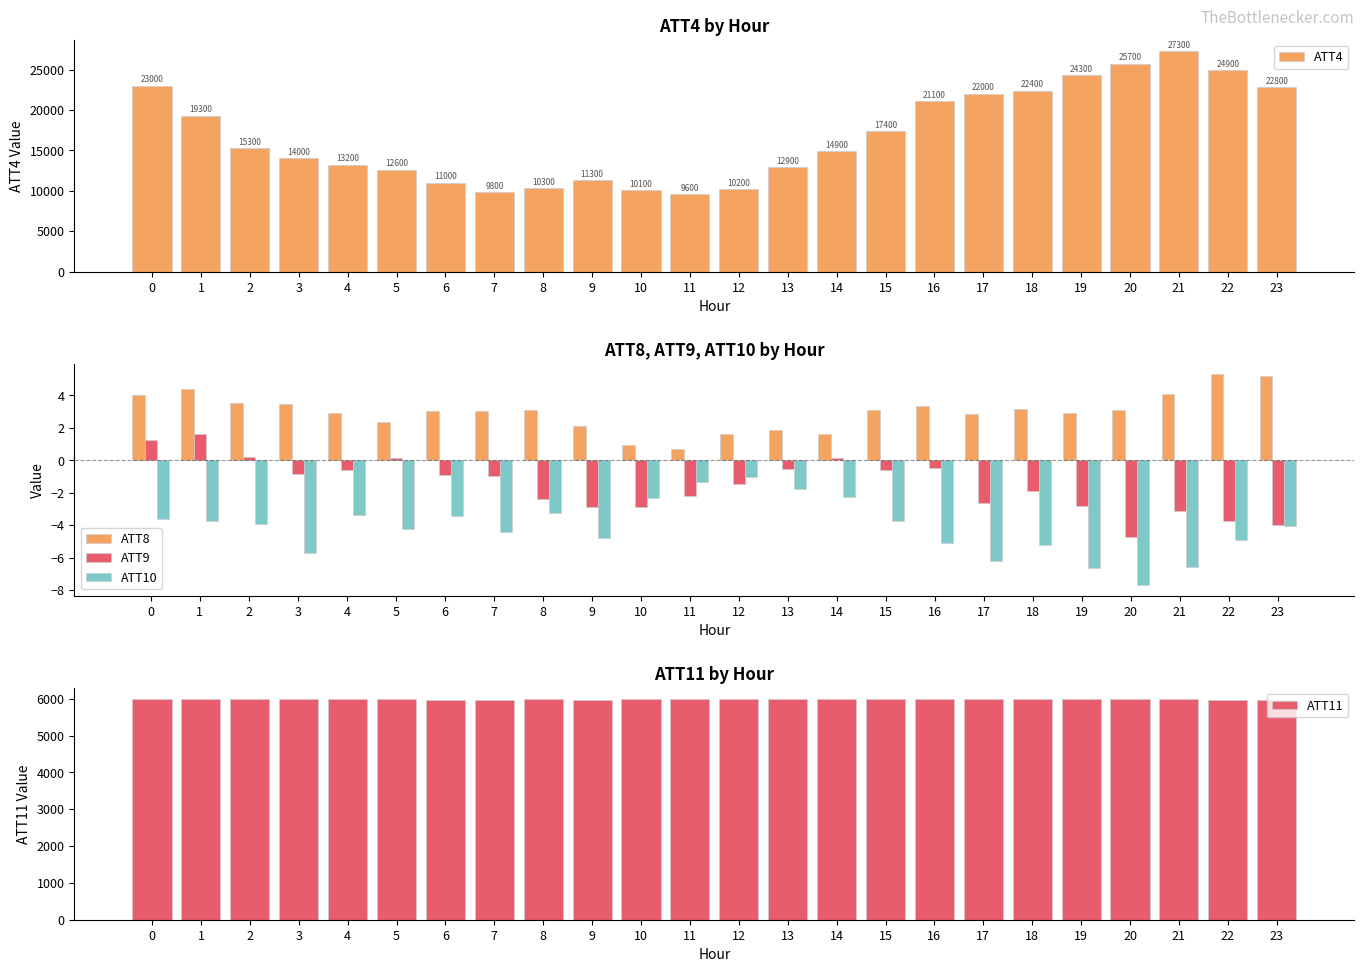

Reading left to right, what are all the values shown in this chart?

ATT4: 23000.0	19300.0	15300.0	14000.0	13200.0	12600.0	11000.0	9800.0	10300.0	11300.0	10100.0	9600.0	10200.0	12900.0	14900.0	17400.0	21100.0	22000.0	22400.0	24300.0	25700.0	27300.0	24900.0	22800.0
ATT8: 4.0	4.4	3.5	3.5	2.9	2.3	3.0	3.0	3.1	2.1	0.9	0.7	1.6	1.9	1.6	3.1	3.3	2.8	3.2	2.9	3.1	4.1	5.3	5.2
ATT9: 1.2	1.6	0.2	-0.9	-0.6	0.2	-0.9	-0.9	-2.4	-2.8	-2.9	-2.2	-1.4	-0.6	0.1	-0.6	-0.5	-2.6	-1.9	-2.8	-4.7	-3.1	-3.7	-4.0
ATT10: -3.6	-3.7	-3.9	-5.7	-3.3	-4.2	-3.5	-4.4	-3.3	-4.8	-2.3	-1.4	-1.0	-1.8	-2.3	-3.7	-5.1	-6.2	-5.2	-6.6	-7.7	-6.6	-4.9	-4.0
ATT11: 5986.3	5983.9	5987.8	5992.7	5990.2	5986.6	5978.3	5975.3	5981.2	5980.2	5984.4	5986.3	5988.9	5985.7	5985.2	5982.0	5981.9	5983.6	5987.1	5983.9	5987.7	5987.5	5977.4	5979.3